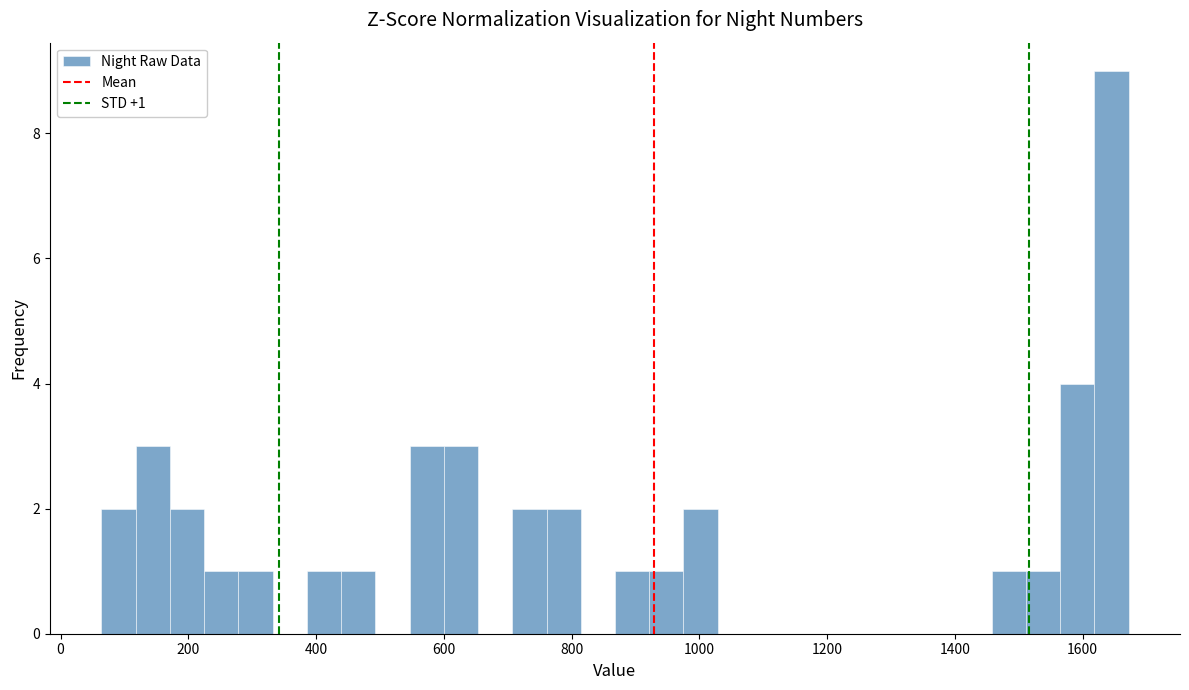

Read against the x-axis, roughly where is the centre of the tallest bar?

1640